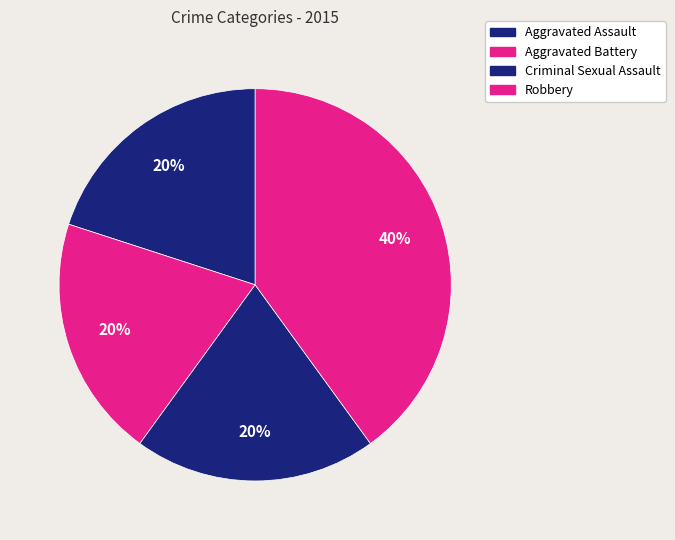

Count the number of slices in the pie.

4